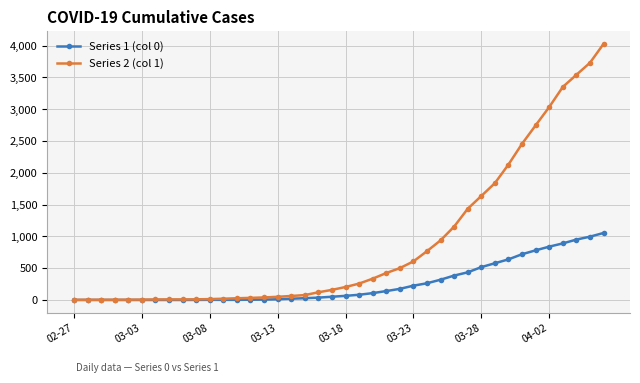

Which series has the widest spread of values?

Series 2 (col 1)